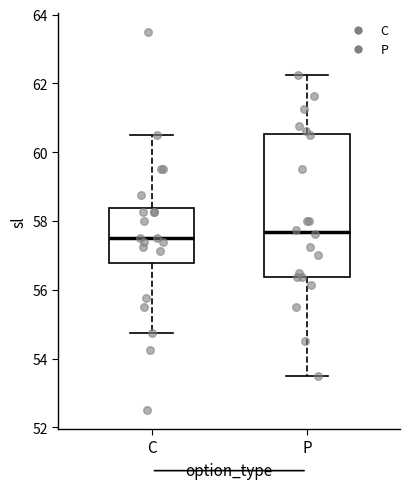

Reading left to right, read every box against the y-axis: the position of its median line, the range the box covers, and the ends of its whiskers. The values are not printed on the chart, so give them approximately, as read against the axis.

C: median 57.6, box 56.8 to 58.4, whiskers 54.8 to 60.6
P: median 57.6, box 56.4 to 60.6, whiskers 53.6 to 62.2